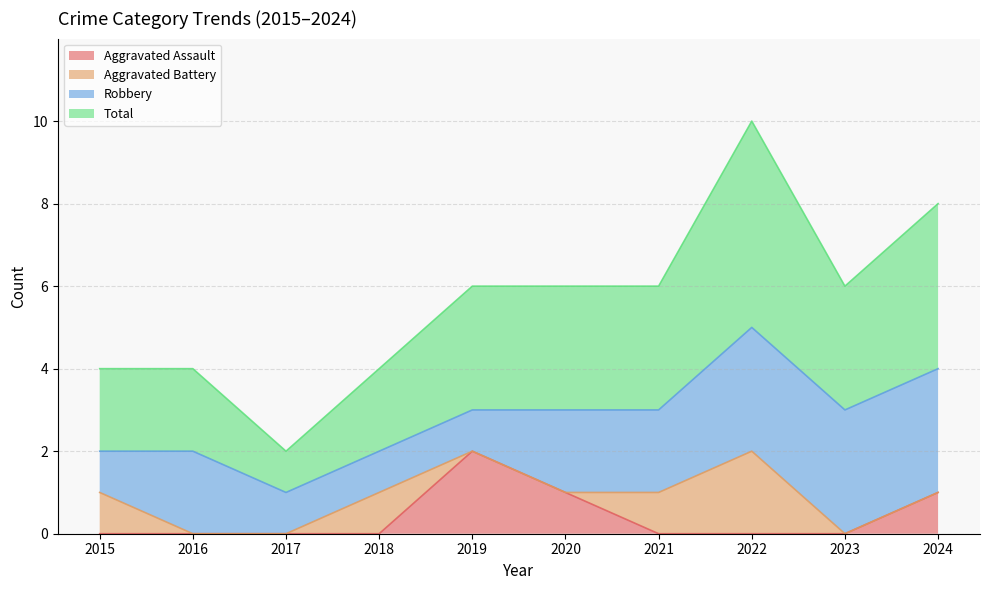

True or false: Aggravated Assault has more than 0 points higher than both neighbors.

True